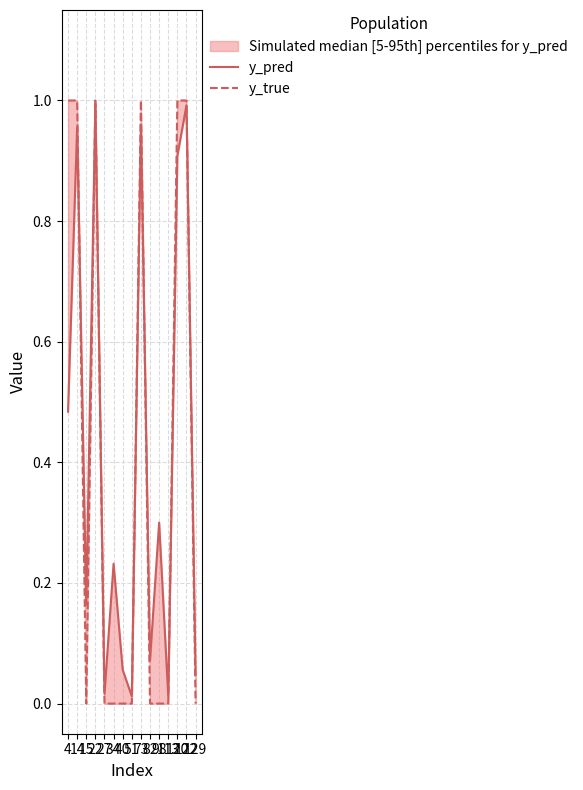

The y_pred series shows 0.0 at 113. True or false?

True